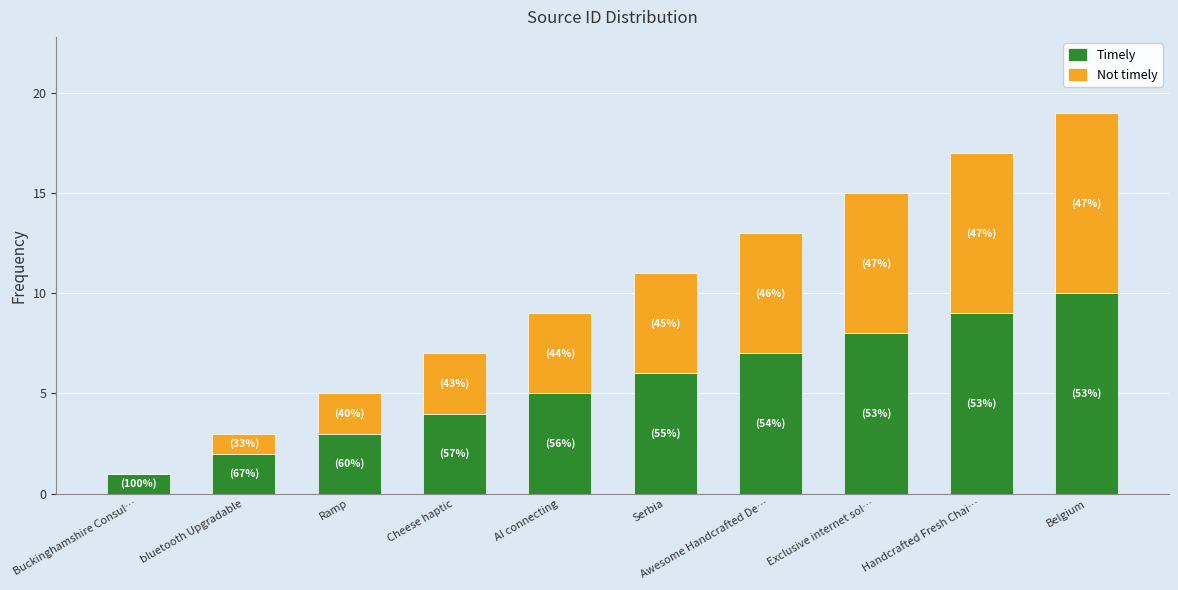

What is the maximum value for Timely?

10